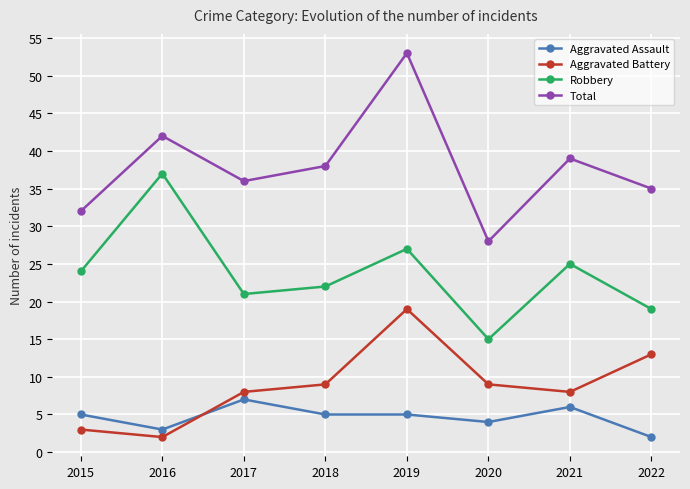

Between 2015 and 2016, which series saw the biggest shift?

Robbery